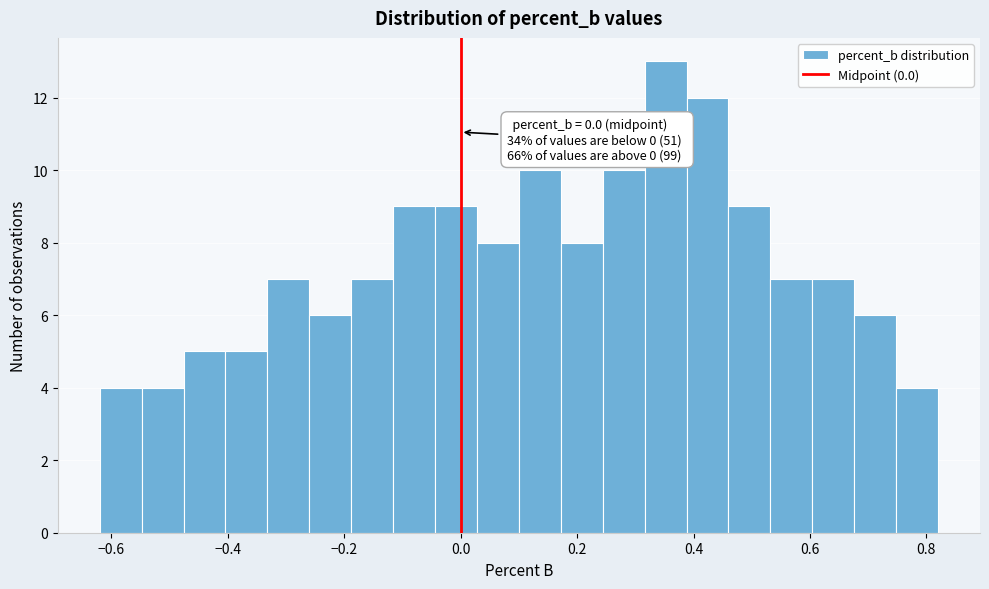

Around what value on the x-axis is the tallest bar? Give the approximate position of its centre, as read against the axis.

0.36